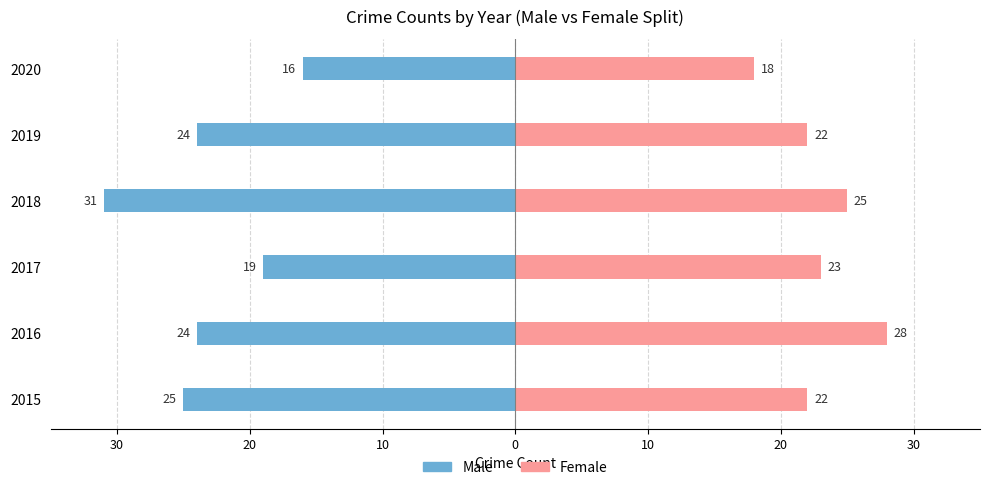

What are all the series names shown in the legend?

Male, Female